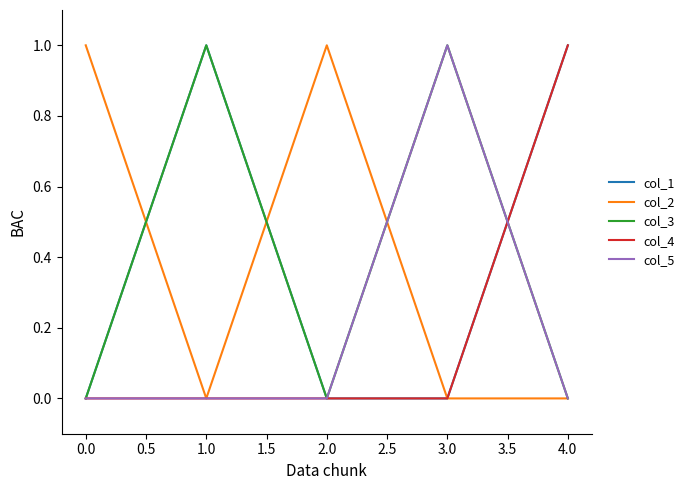

True or false: col_2 has a value of 2 at 0.0.

False